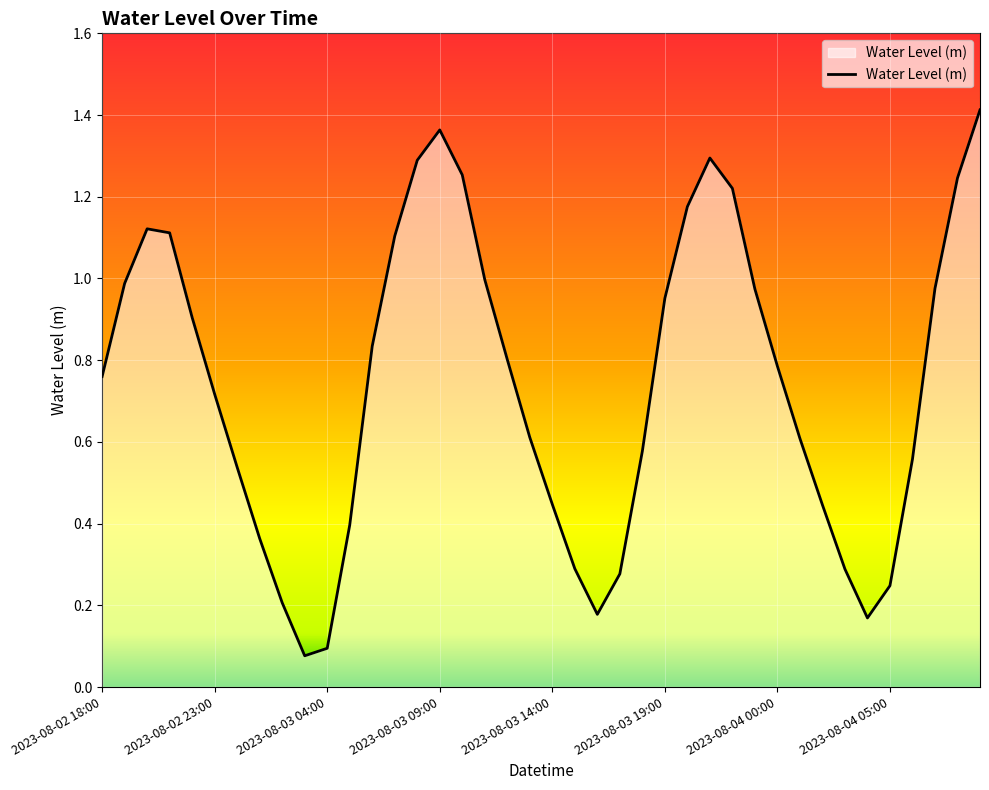

Where is the first local minimum?

2023-08-03 03:00